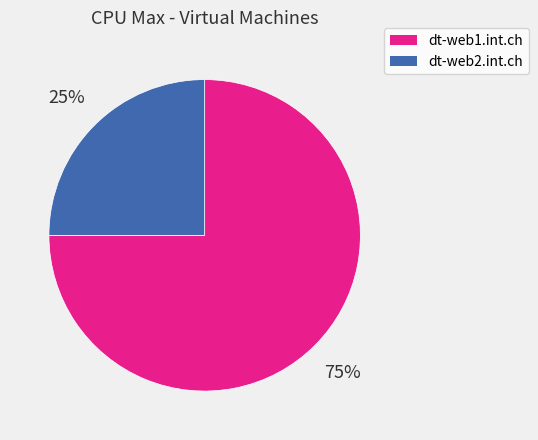

To the nearest percent, what percentage of the pie is dt-web2.int.ch?

25%